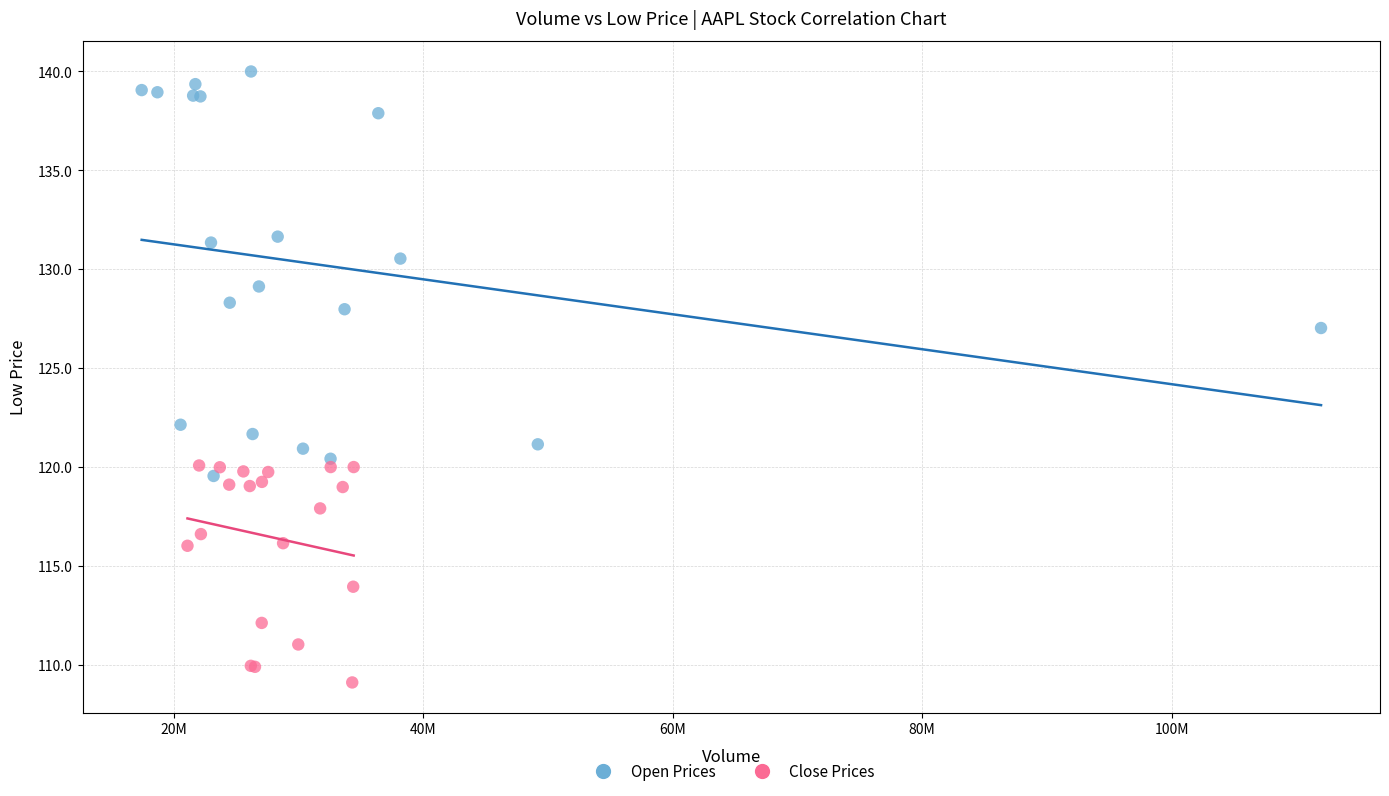

Which series reaches the minimum Y coordinate?

Close Prices